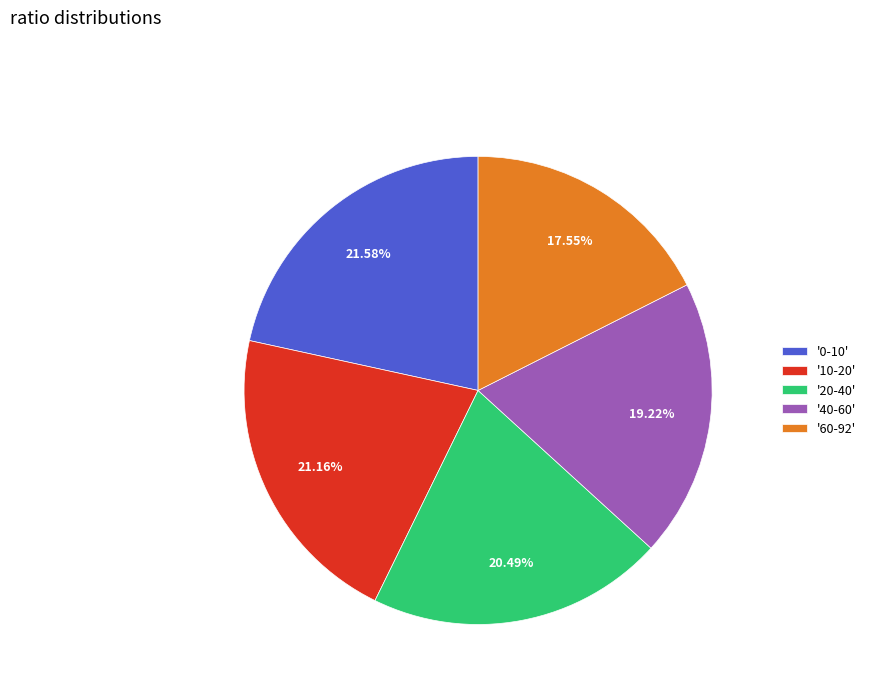

Which has a higher value, '0-10' or '20-40'?

'0-10'